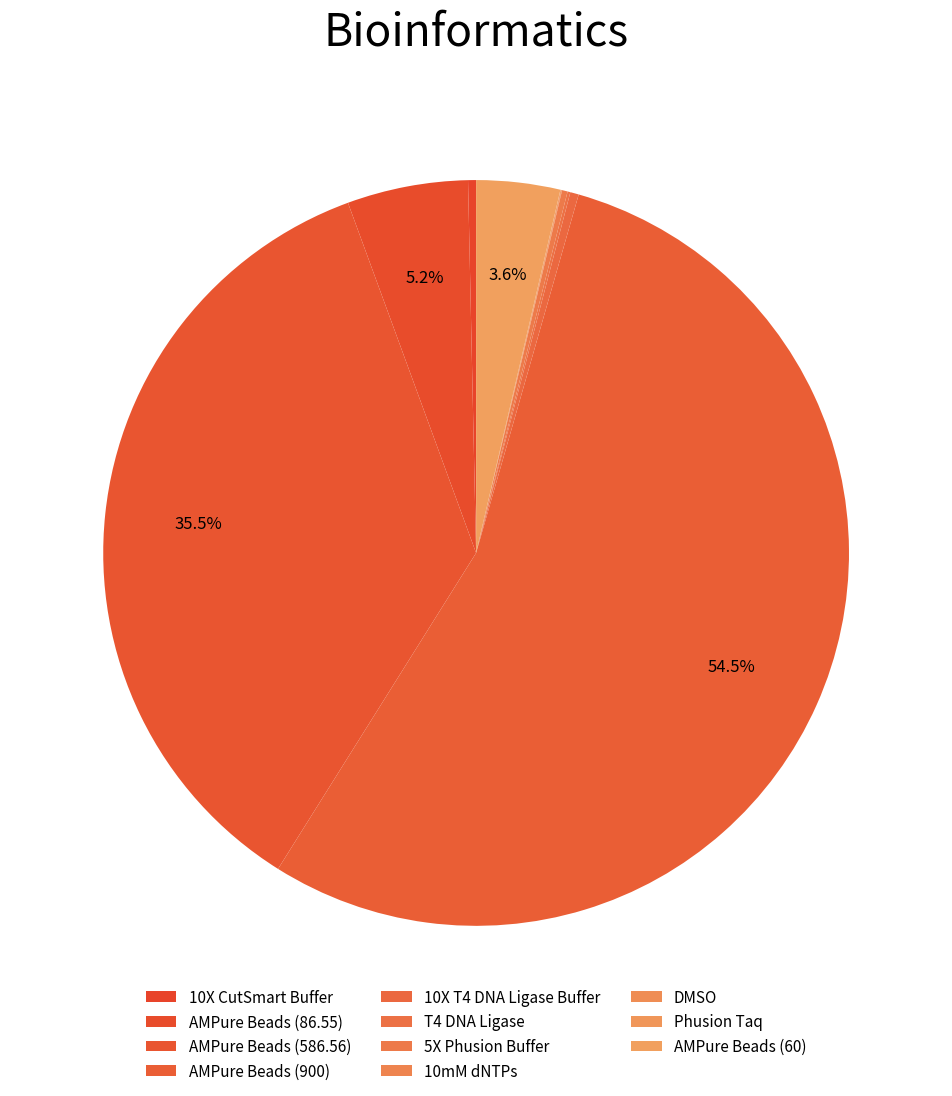

True or false: Phusion Taq accounts for 1% of the total.

False